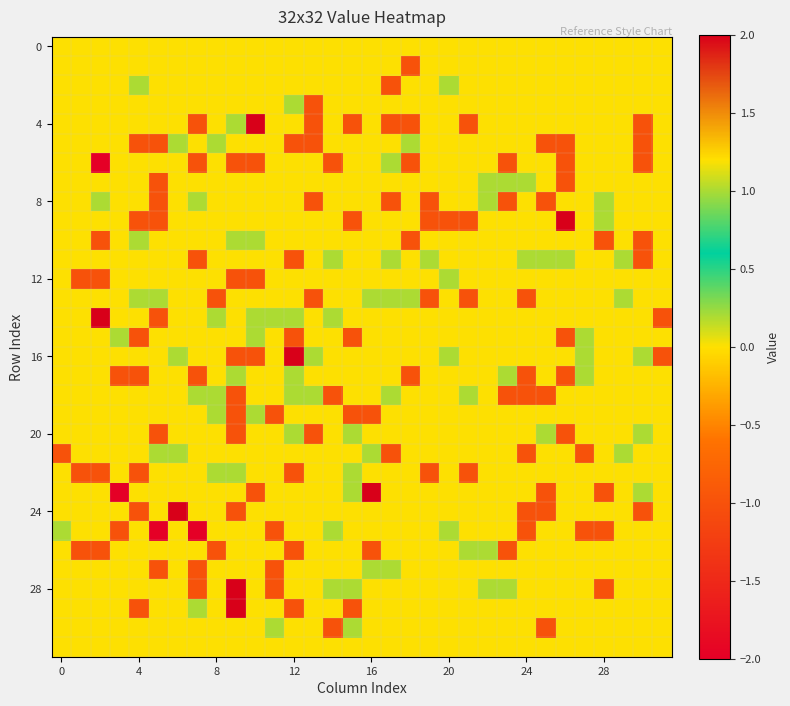

How many data points does each series have?

32